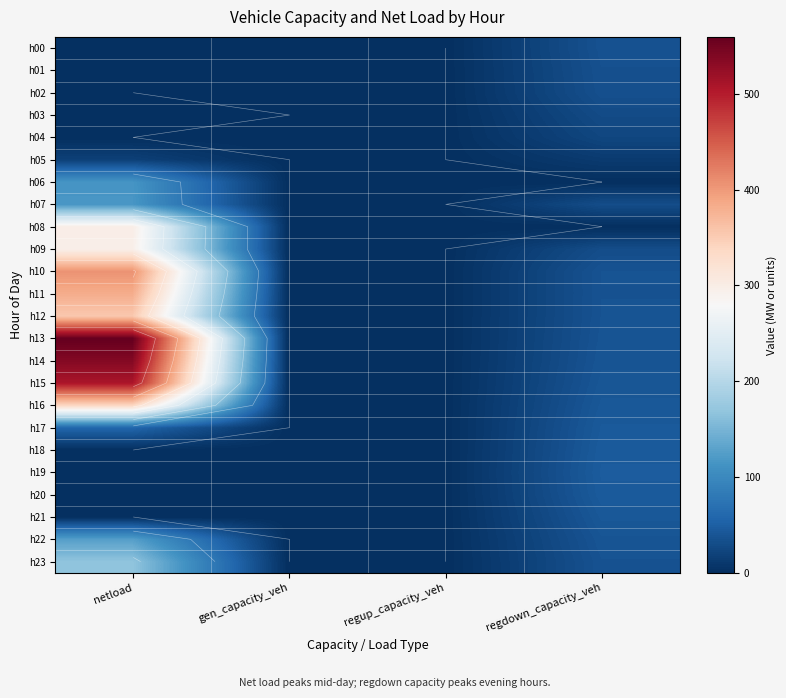

Rank the series at regdown_capacity_veh from lowest to highest value.

h06, h08, h05, h04, h03, h07, h09, h02, h01, h00, h23, h11, h10, h12, h13, h14, h22, h15, h21, h16, h17, h18, h20, h19